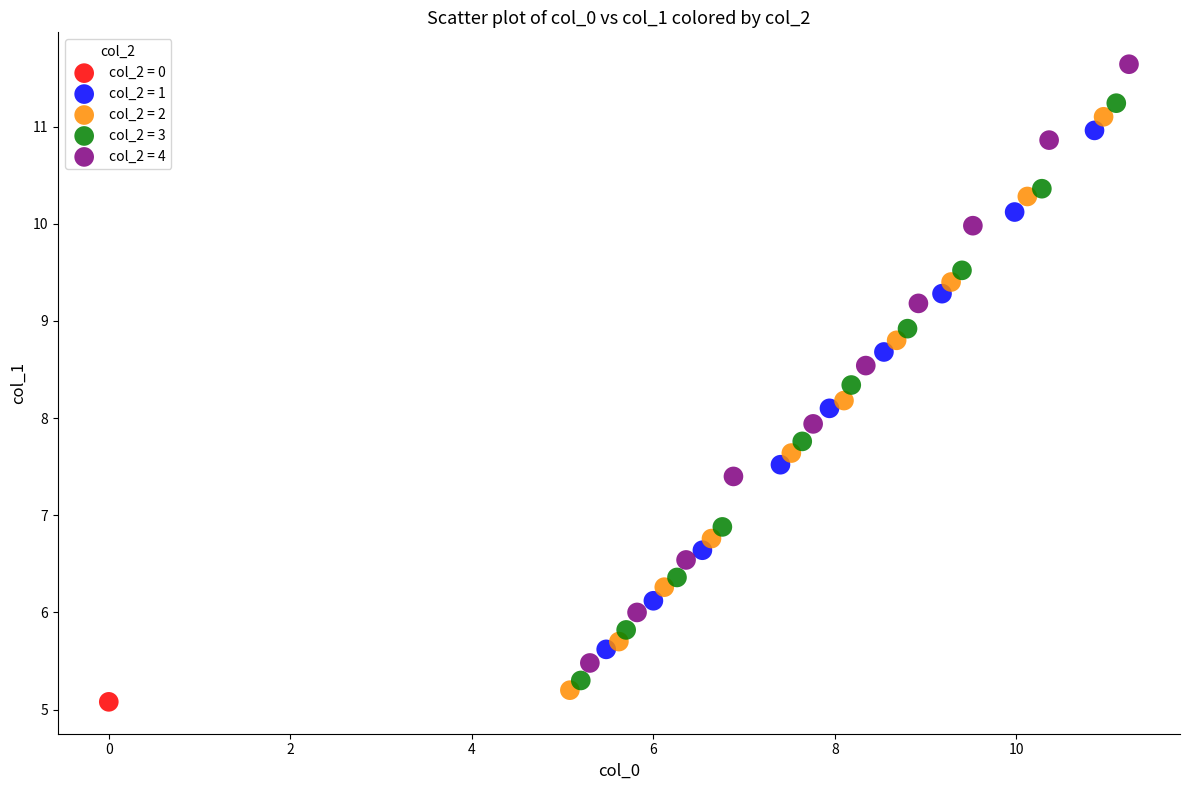

What are all the series names shown in the legend?

col_2 = 0, col_2 = 1, col_2 = 2, col_2 = 3, col_2 = 4